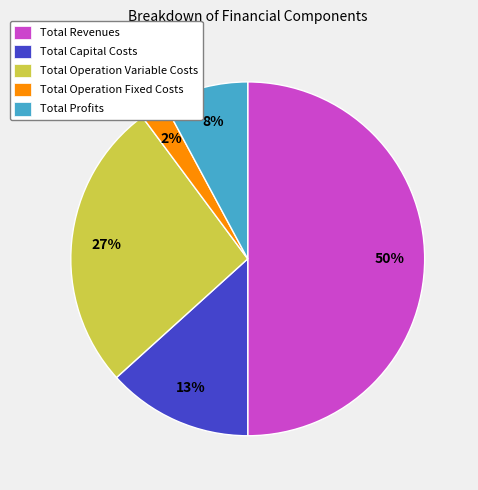

How many slices are in this pie chart?

5